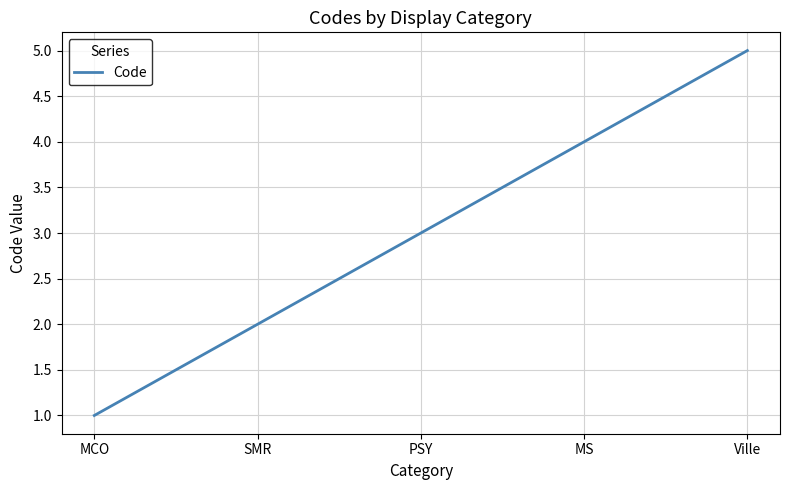

How many lines are shown in the chart?

1